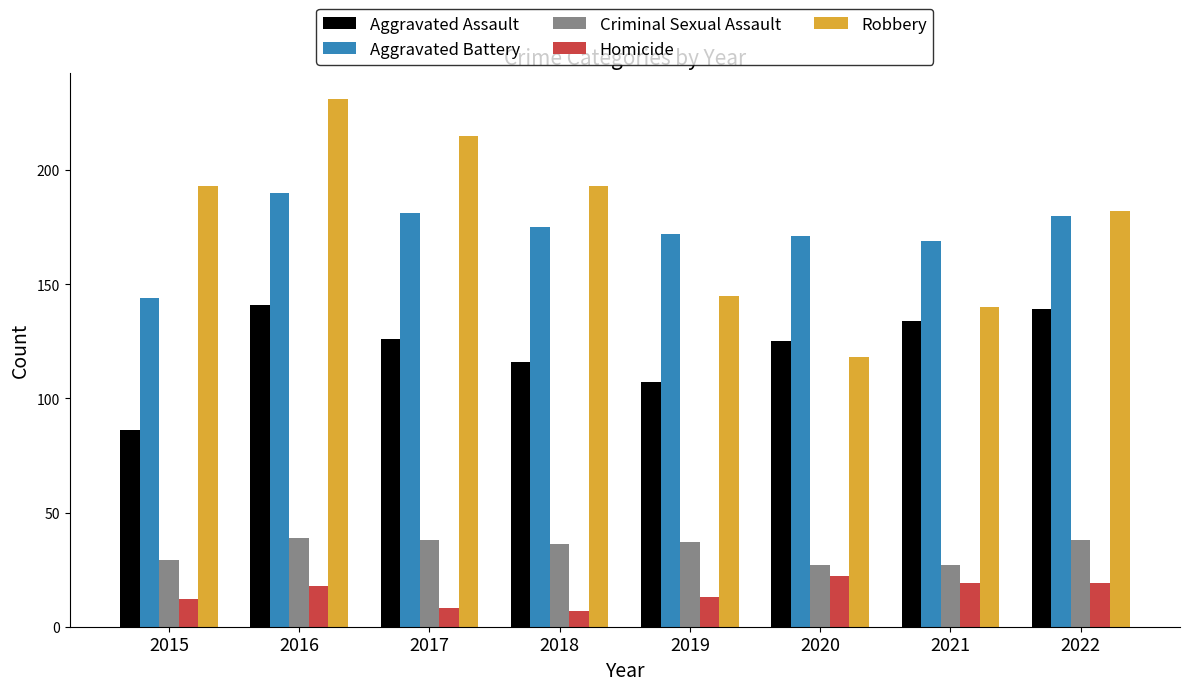

What is the difference between the second highest and minimum values in the Robbery series?

97